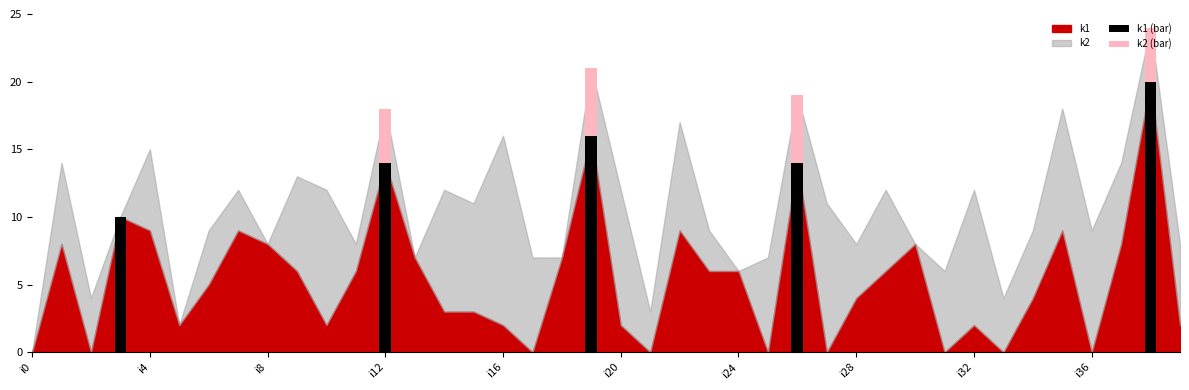

What is the sum of all k1 (bar) values?

74